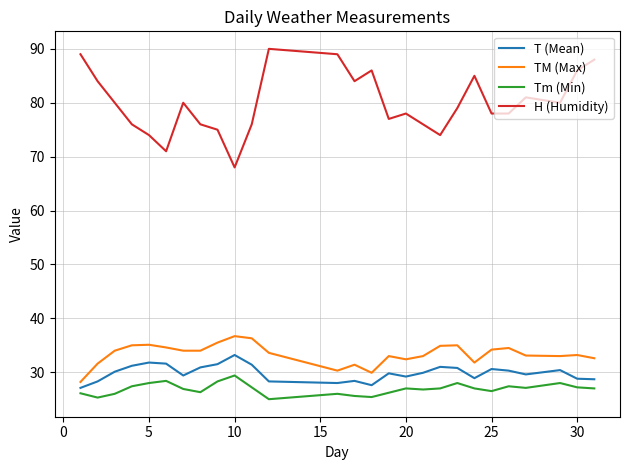

What is the difference between the maximum and minimum values in the Tm (Min) series?

4.4